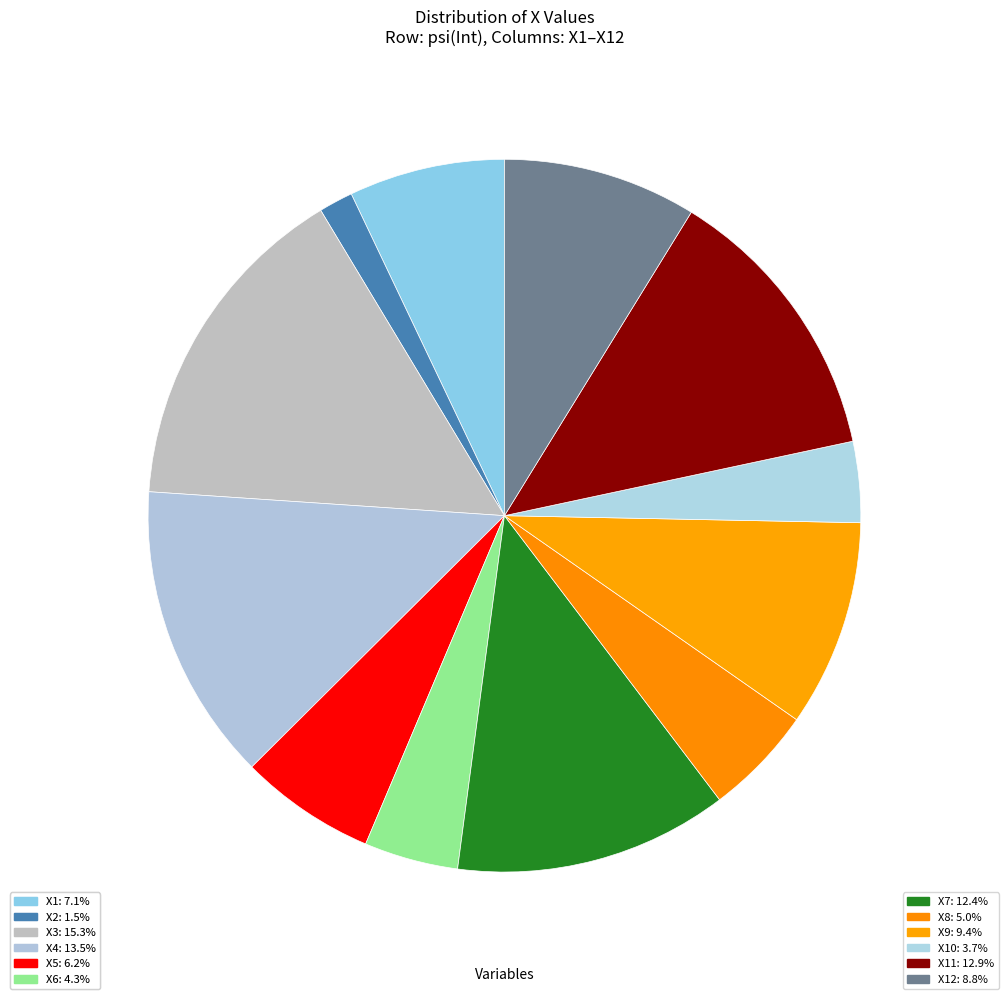

How many slices are in this pie chart?

12